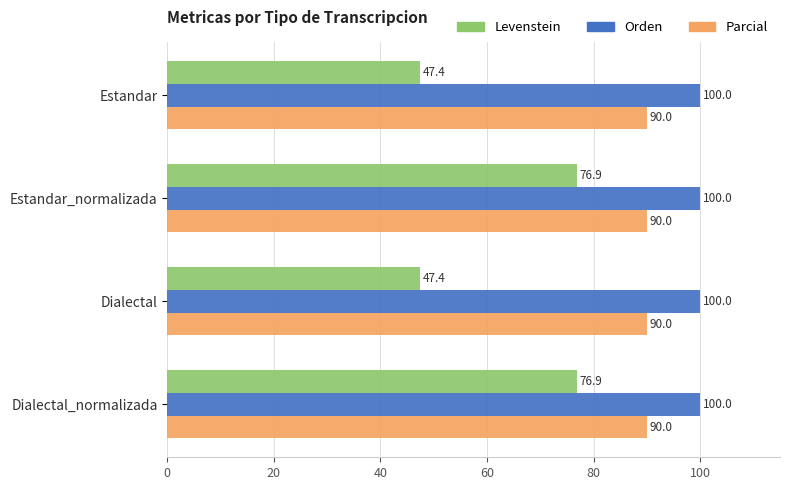

Which series has the widest spread of values?

Levenstein